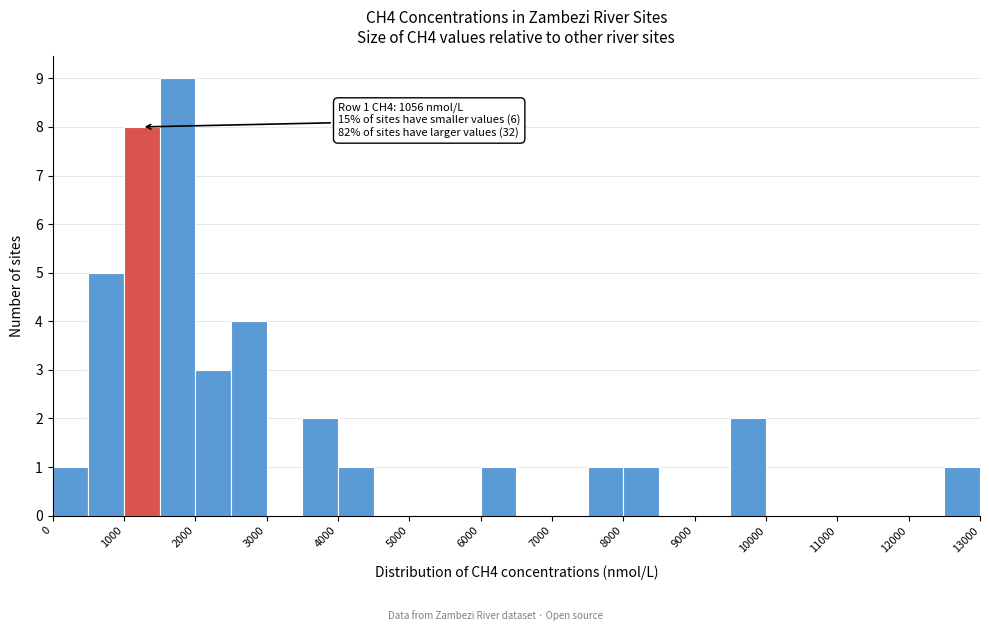

Which range on the x-axis has the tallest bar?

1500 to 2000